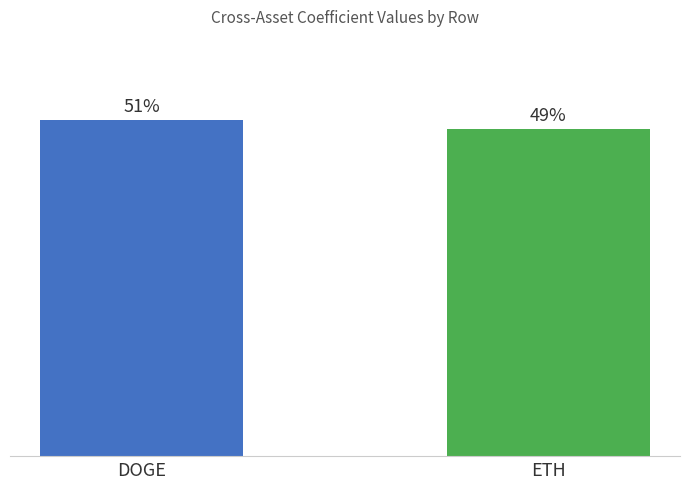

Are the bars horizontal?

No